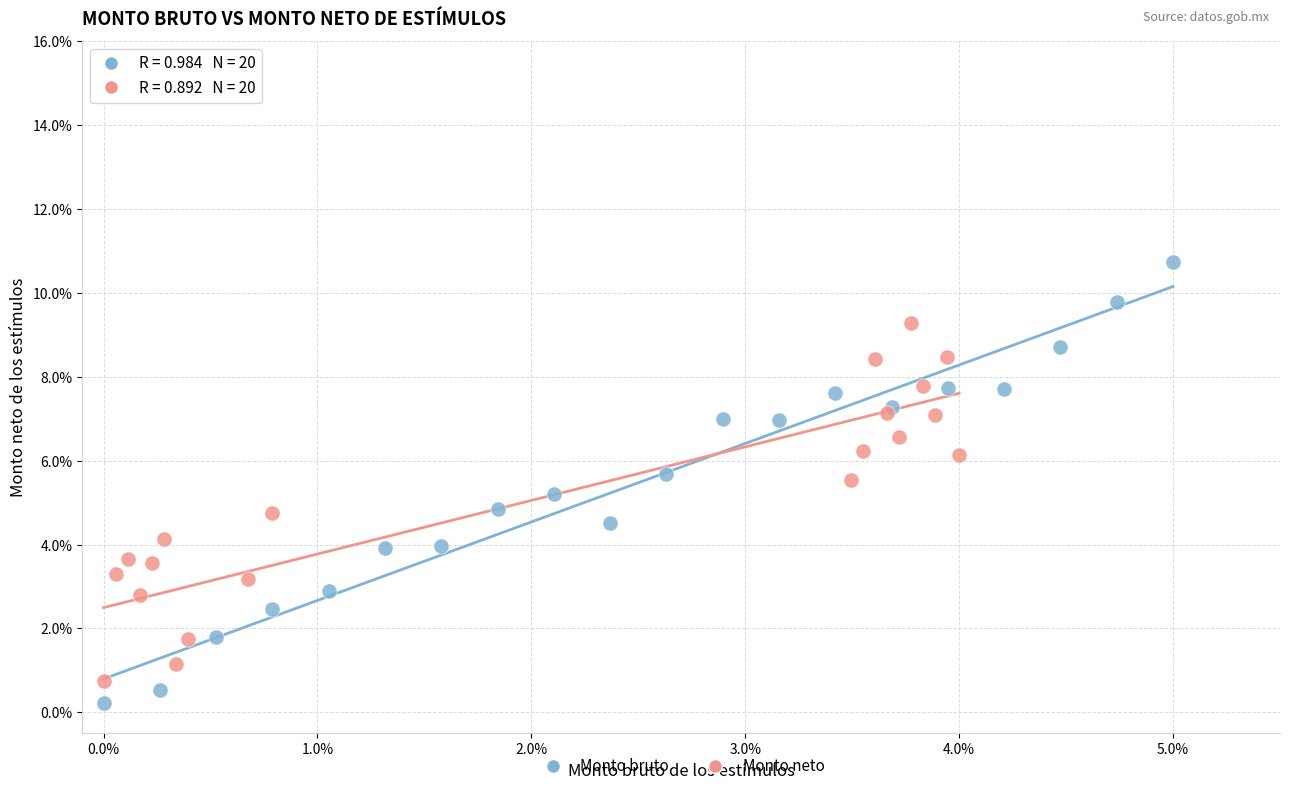

Which series has the widest spread of Y values?

Monto bruto